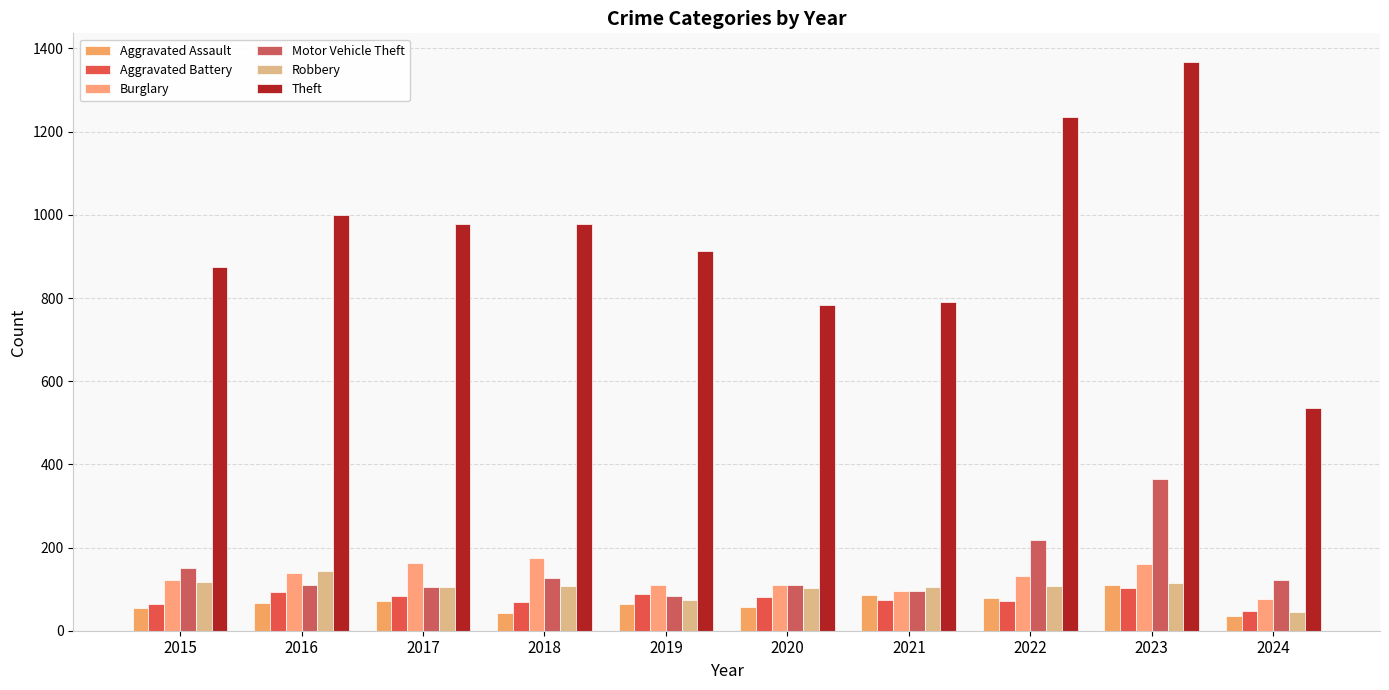

How many values in the Motor Vehicle Theft series are below 121?

5